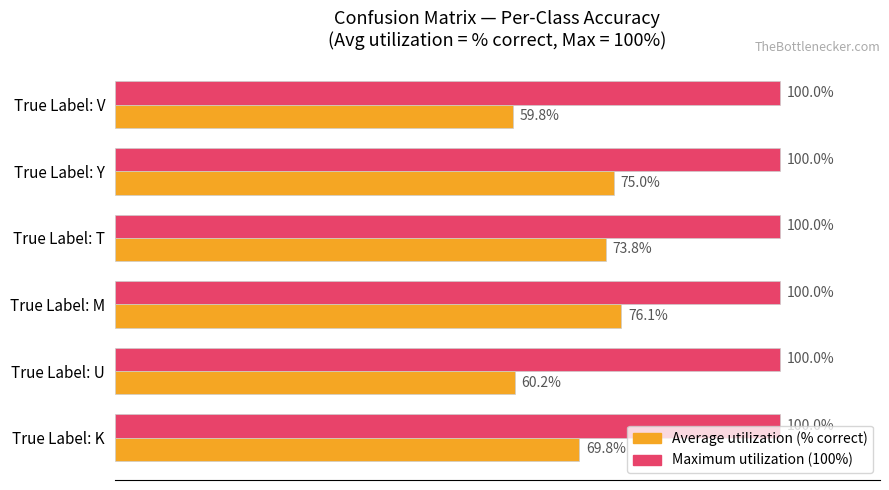

At which category does the chart reach its minimum across all series?

True Label: V